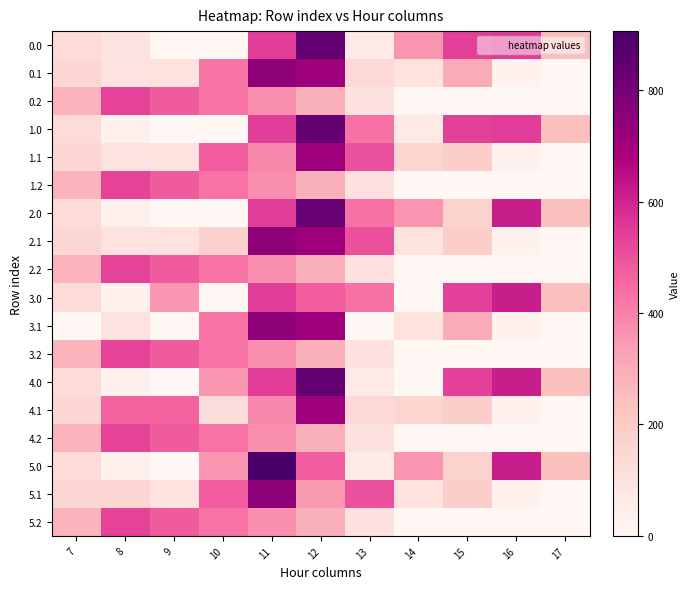

Reading left to right, what are all the values shown in this chart?

0.0: 7=134.3	8=95.9	9=0.0	10=0.0	11=544.3	12=839.2	13=70.2	14=362.3	15=534.8	16=545.4	17=243.5
0.1: 7=153.2	8=102.3	9=104.8	10=425.8	11=746.7	12=712.8	13=141.2	14=105.5	15=301.4	16=26.8	17=0.0
0.2: 7=276.9	8=531.5	9=480.7	10=430.5	11=374.4	12=289.5	13=107.8	14=0.0	15=0.0	16=0.0	17=0.0
1.0: 7=134.3	8=35.0	9=0.0	10=0.0	11=544.3	12=839.2	13=432.2	14=61.1	15=534.8	16=545.4	17=243.5
1.1: 7=153.2	8=102.3	9=104.8	10=476.0	11=384.7	12=712.8	13=503.2	14=166.3	15=190.3	16=26.8	17=0.0
1.2: 7=276.9	8=531.5	9=480.7	10=430.5	11=374.4	12=289.5	13=107.8	14=0.0	15=0.0	16=0.0	17=0.0
2.0: 7=134.3	8=35.0	9=0.0	10=0.0	11=544.3	12=832.5	13=432.2	14=362.3	15=172.8	16=613.0	17=243.5
2.1: 7=153.2	8=102.3	9=104.8	10=174.8	11=746.7	12=712.8	13=503.2	14=105.5	15=190.3	16=26.8	17=0.0
2.2: 7=276.9	8=531.5	9=480.7	10=430.5	11=374.4	12=289.5	13=107.8	14=0.0	15=0.0	16=0.0	17=0.0
3.0: 7=134.3	8=35.0	9=355.2	10=0.0	11=544.3	12=477.2	13=432.2	14=0.3	15=534.8	16=613.0	17=243.5
3.1: 7=1.7	8=102.3	9=0.0	10=425.8	11=746.7	12=712.8	13=0.0	14=105.5	15=301.4	16=26.8	17=0.0
3.2: 7=276.9	8=531.5	9=480.7	10=430.5	11=374.4	12=289.5	13=107.8	14=0.0	15=0.0	16=0.0	17=0.0
4.0: 7=134.3	8=35.0	9=0.0	10=355.2	11=544.3	12=839.2	13=70.2	14=0.3	15=534.8	16=613.0	17=243.5
4.1: 7=153.2	8=464.3	9=466.8	10=114.0	11=384.7	12=712.8	13=141.2	14=166.1	15=190.3	16=26.8	17=0.0
4.2: 7=276.9	8=531.5	9=480.7	10=430.5	11=374.4	12=289.5	13=107.8	14=0.0	15=0.0	16=0.0	17=0.0
5.0: 7=134.3	8=35.0	9=0.0	10=362.0	11=906.3	12=477.2	13=70.2	14=355.5	15=172.8	16=613.0	17=243.5
5.1: 7=153.2	8=162.8	9=104.8	10=476.0	11=746.7	12=350.8	13=503.2	14=105.5	15=190.3	16=26.8	17=0.0
5.2: 7=276.9	8=531.5	9=480.7	10=430.5	11=374.4	12=289.5	13=107.8	14=0.0	15=0.0	16=0.0	17=0.0